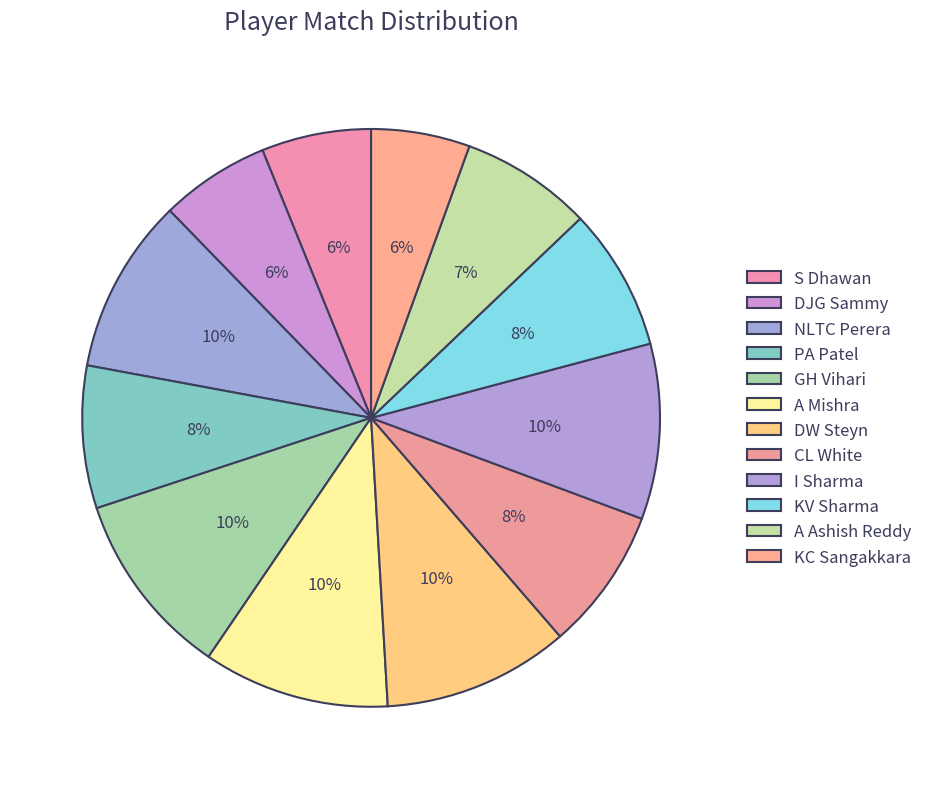

What is the change in value from DJG Sammy to A Ashish Reddy?

+2